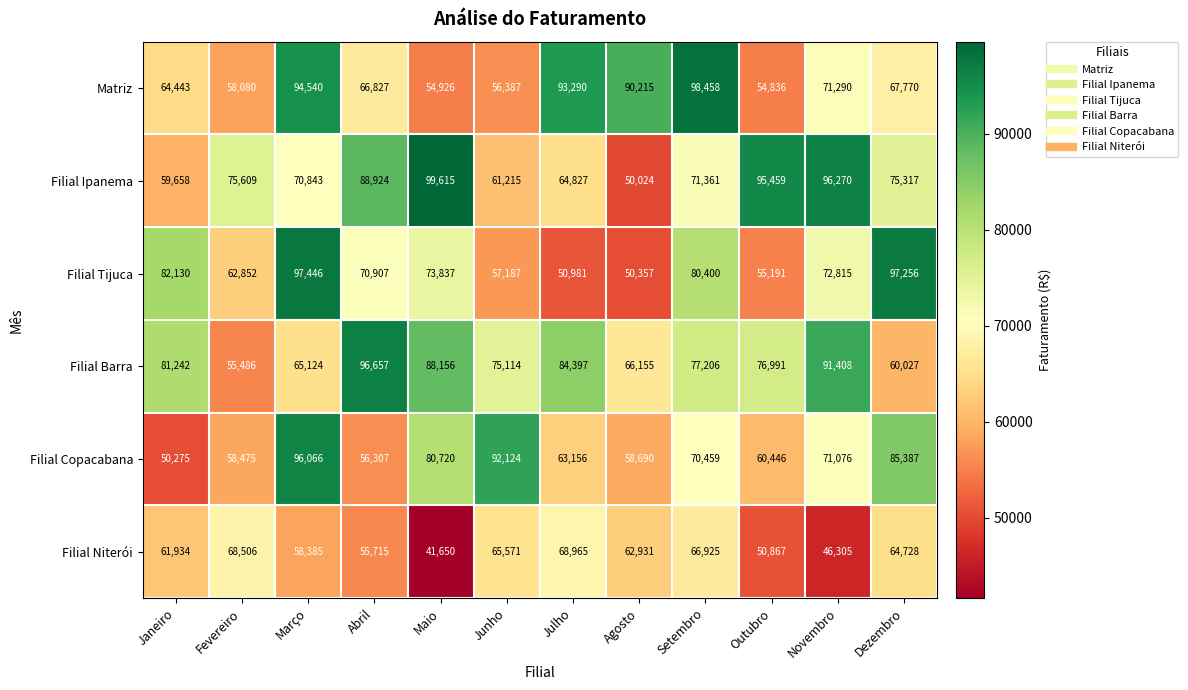

Which series changed the most between Julho and Novembro?

Filial Ipanema